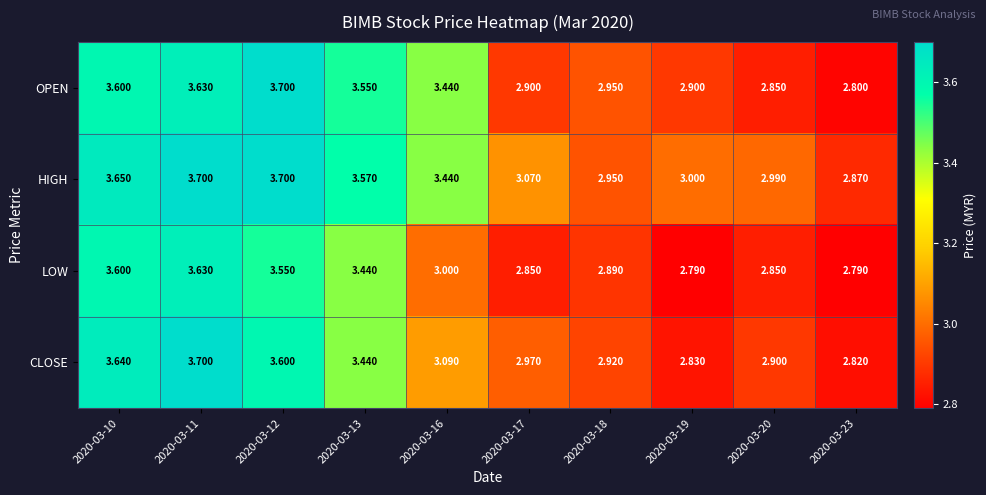

How many categories are shown in the chart?

10